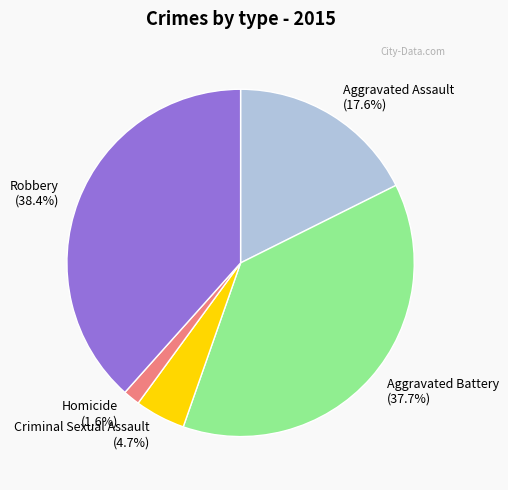

To the nearest percent, what percentage of the pie is Criminal Sexual Assault?

5%